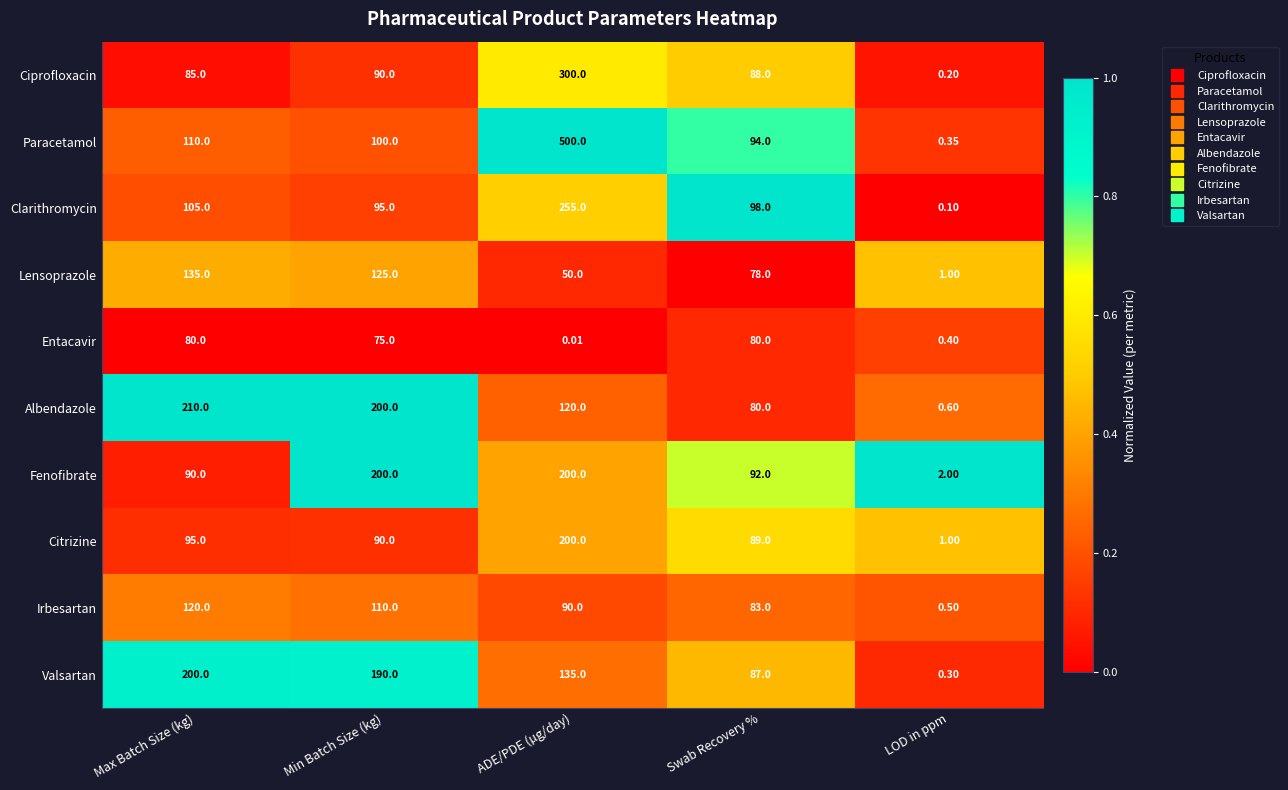

Which label corresponds to the smallest value in the chart?

ADE/PDE (µg/day)